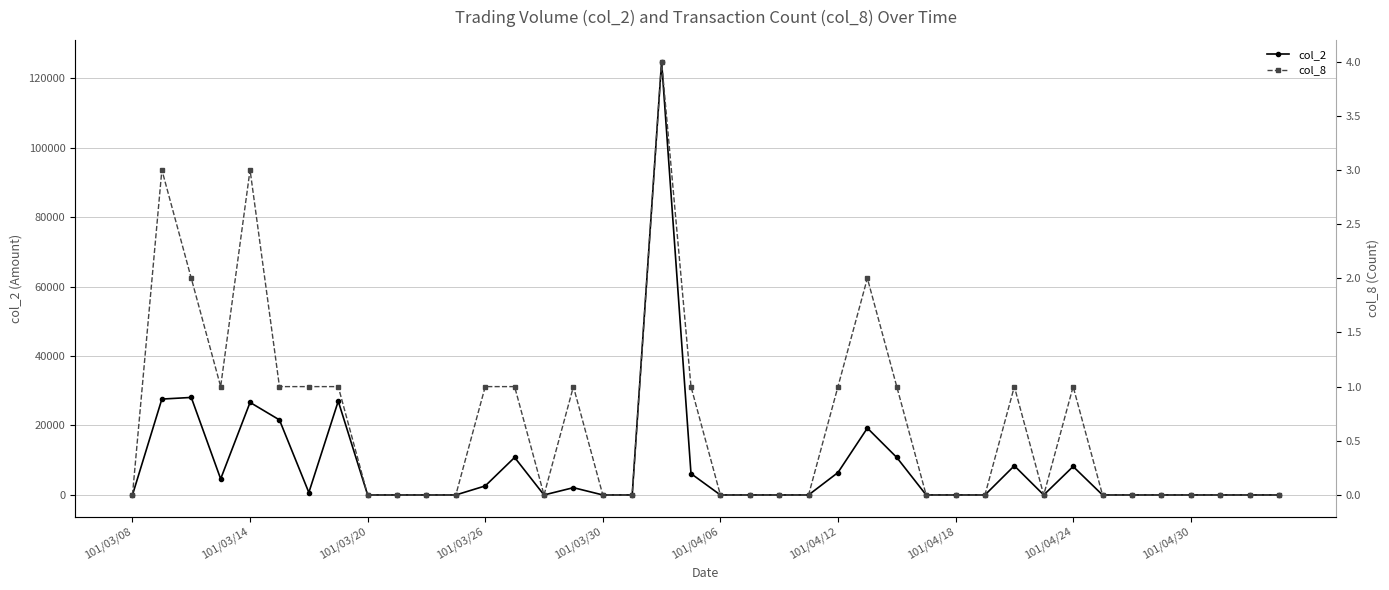

What are all the series names shown in the legend?

col_2, col_8